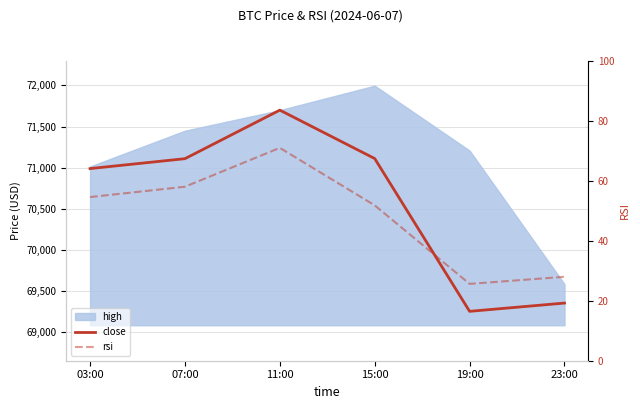

True or false: close and rsi cross at least once.

False